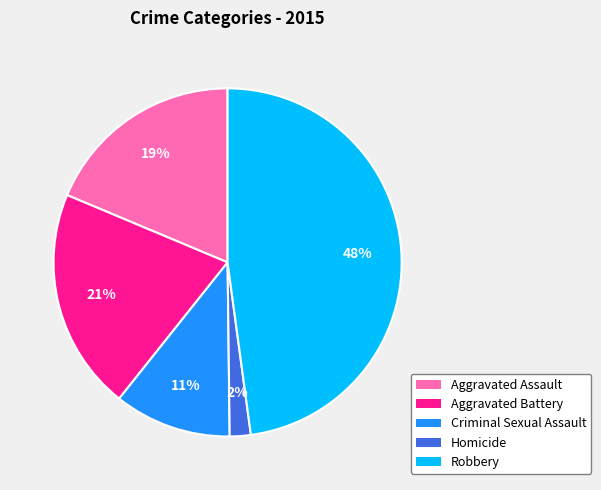

Which has a higher value, Homicide or Aggravated Assault?

Aggravated Assault